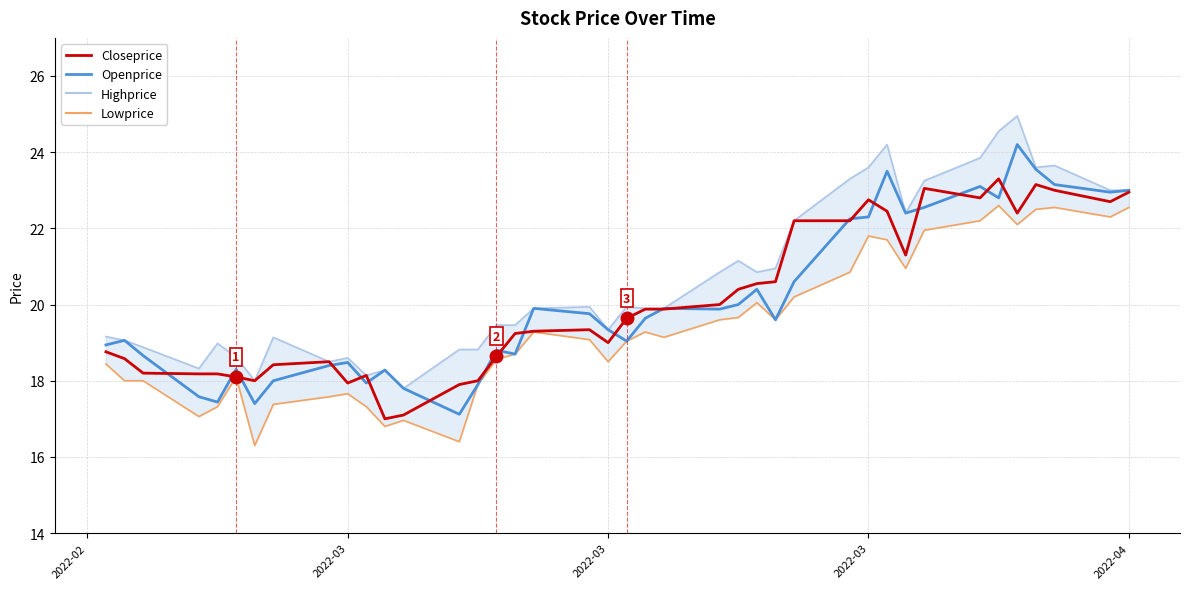

How many categories are shown in the chart?

40